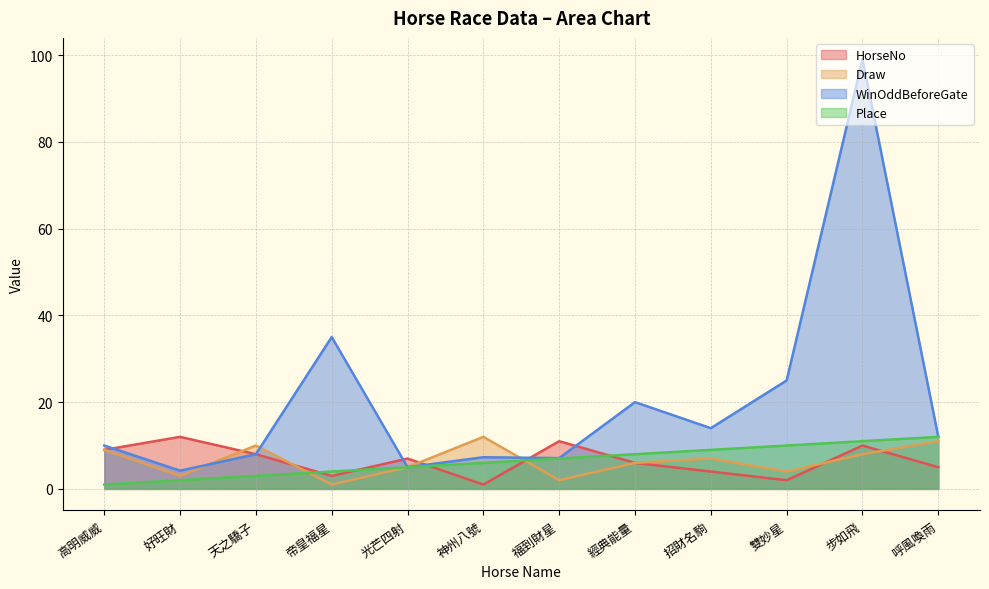

What is the sum of all Draw values?

78.0